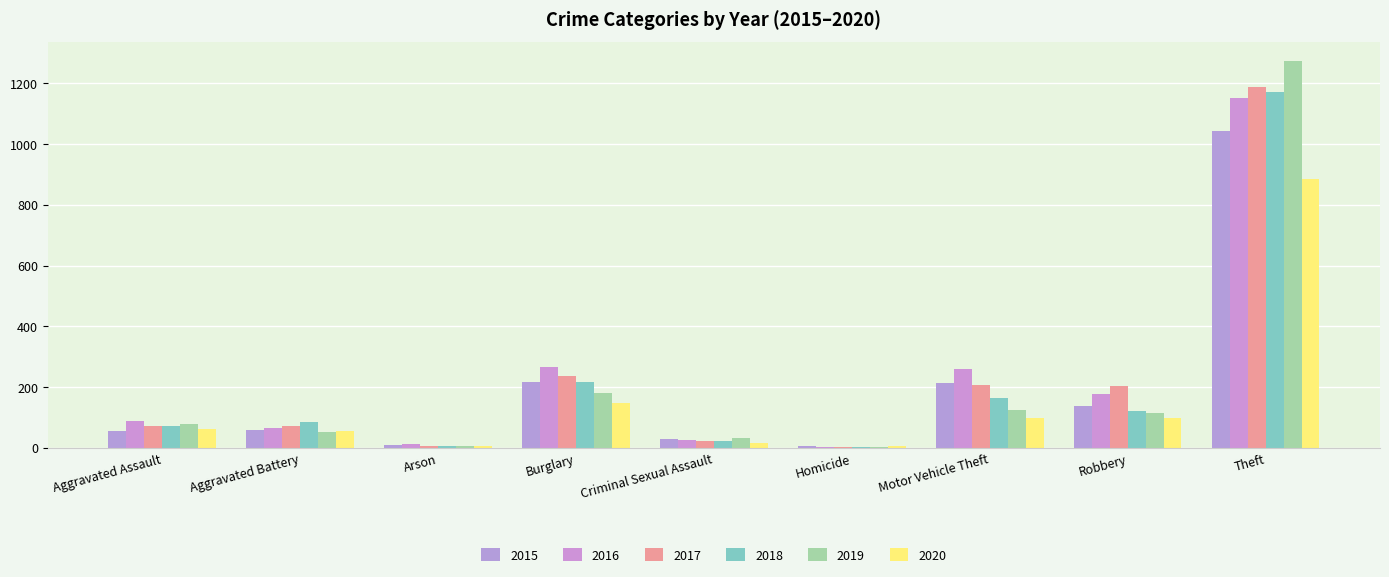

Between Burglary and Robbery, which series saw the biggest shift?

2018